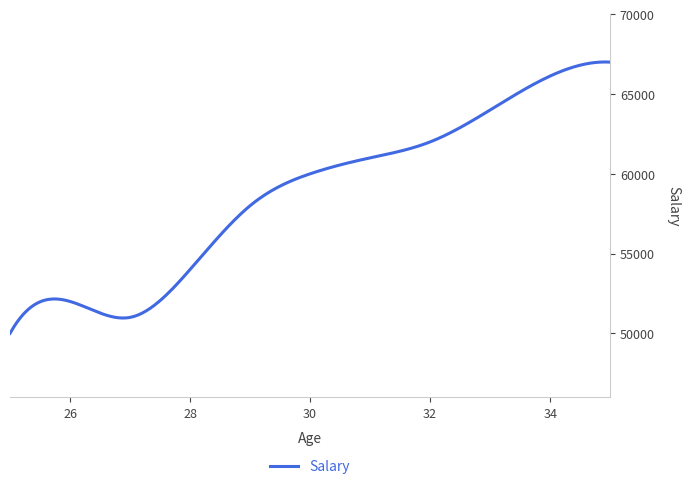

What is the smallest value displayed?

50000.0